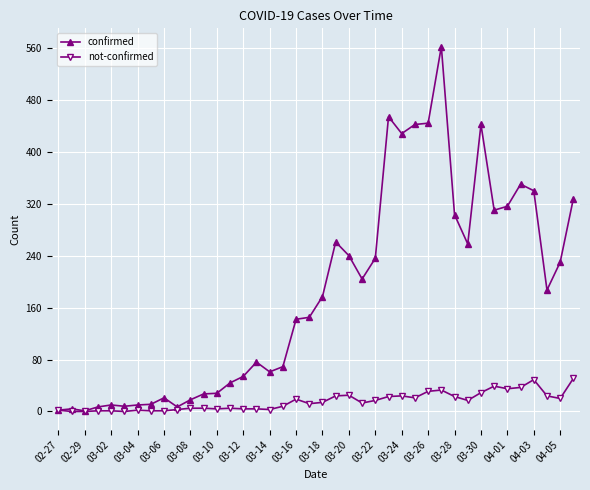

What is the maximum value shown in the chart?

562